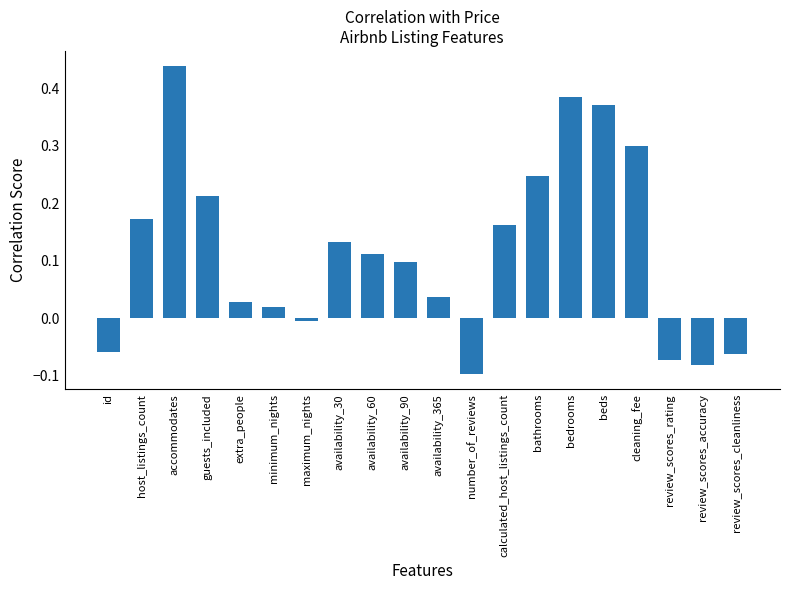

What position from the right is accommodates?

18